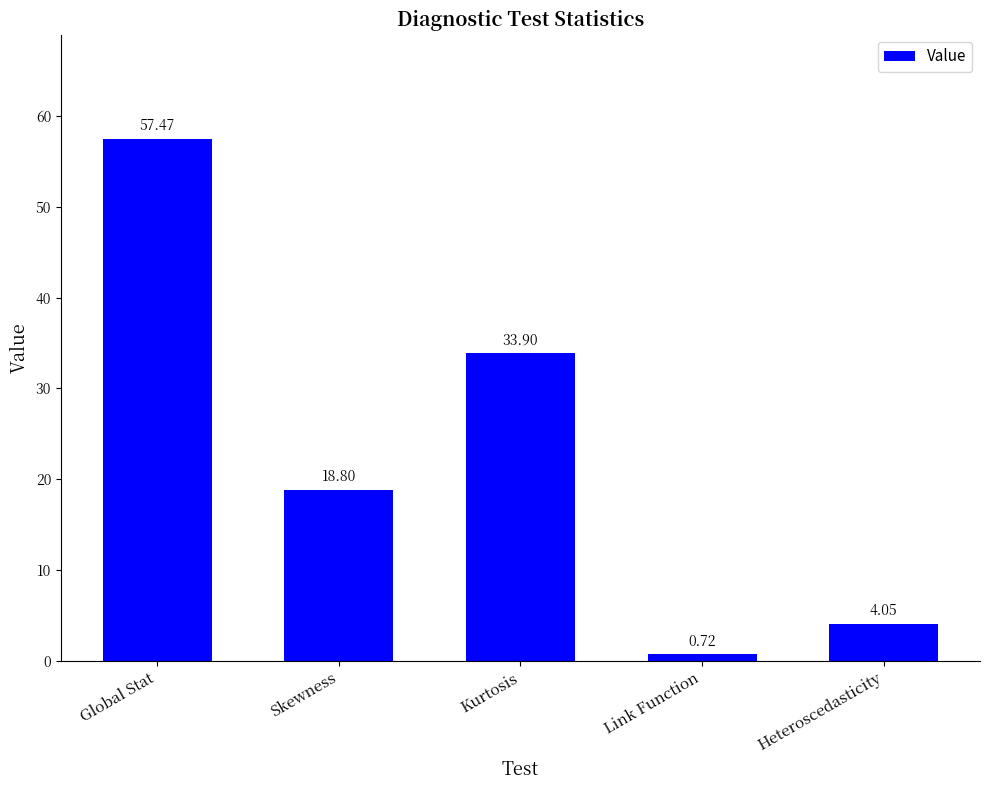

Count the number of categories in the chart.

5